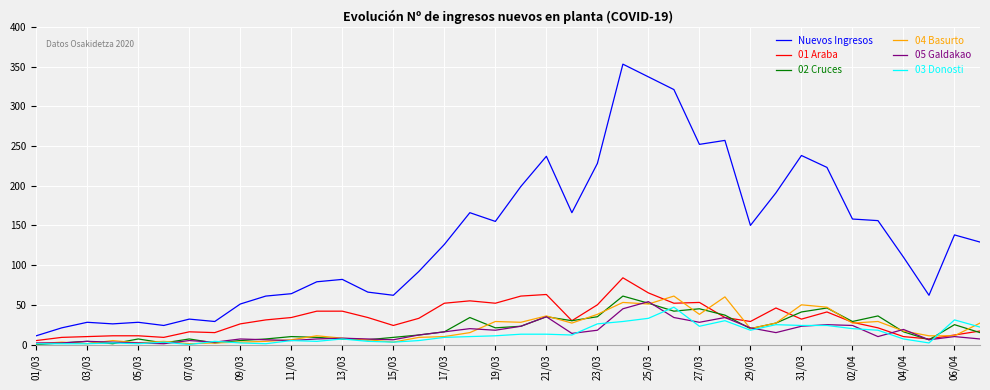

In Nuevos Ingresos, how many points are lower than both neighbors (excluding endpoints)?

9